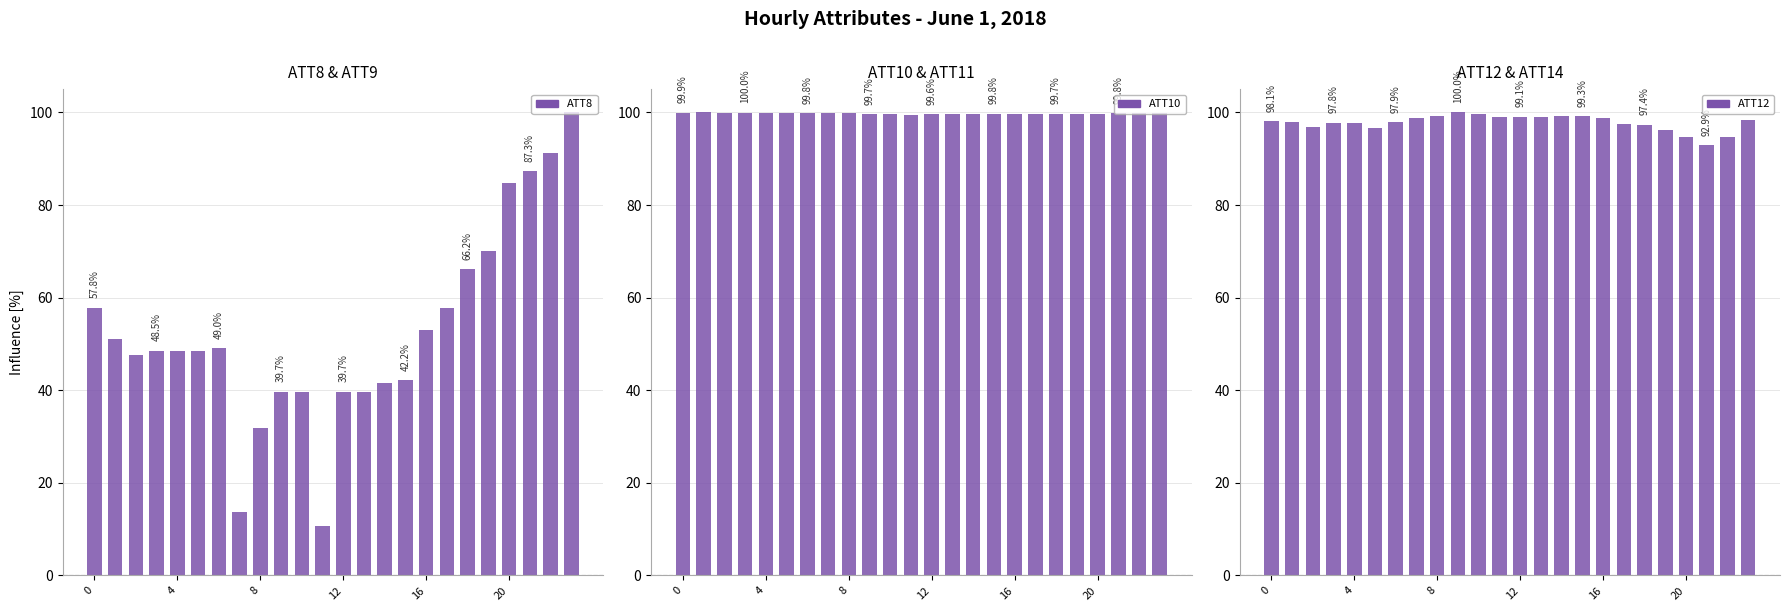

What is the label of the 9th bar from the right?

15